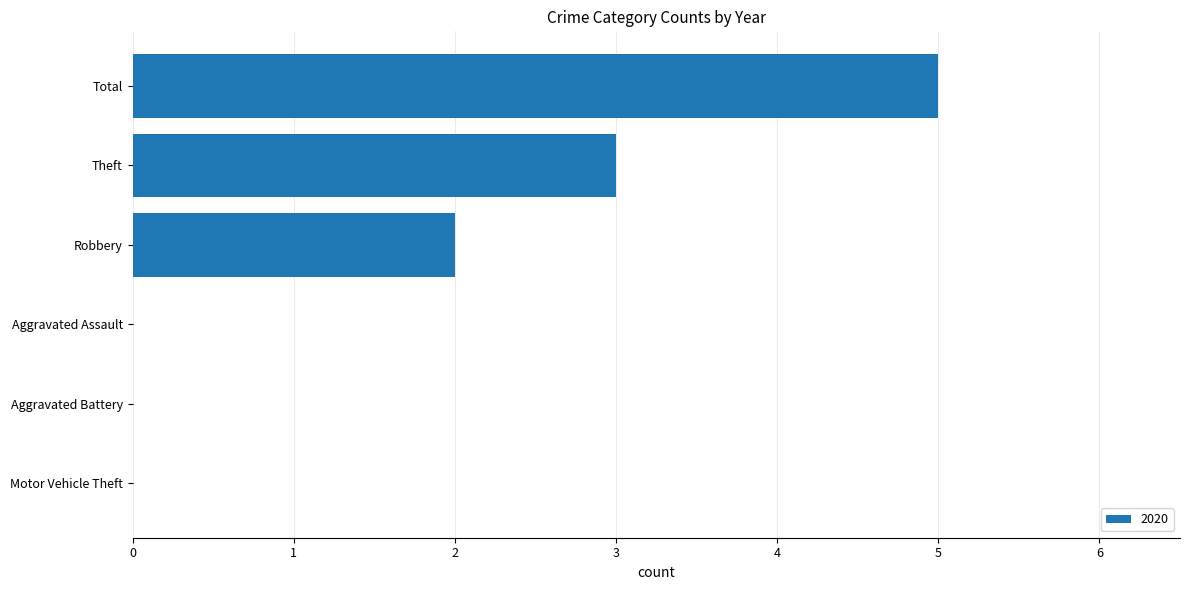

What is the sum of all values?

10